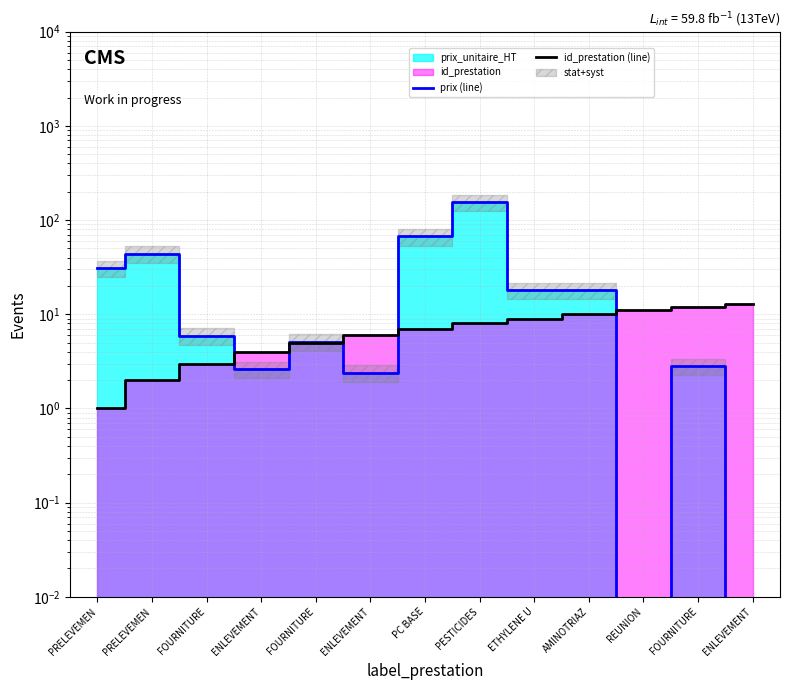

At which category does prix (line) reach its first local peak?

PRELEVEMEN